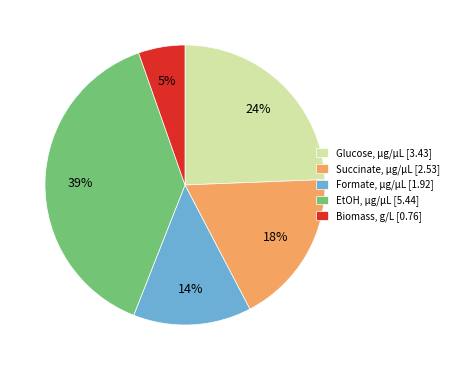

The Biomass, g/L slice represents 25% of the pie. True or false?

False